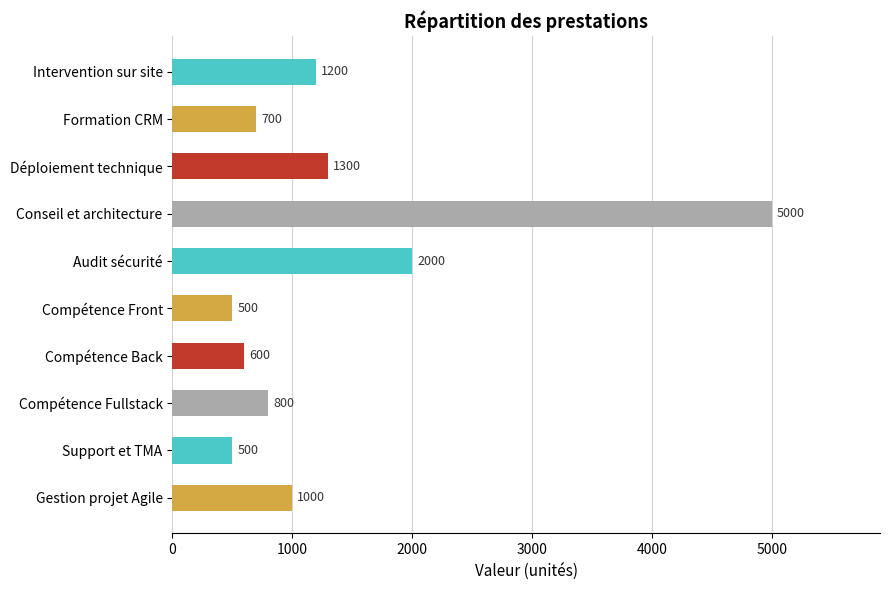

True or false: the data shows 2619 at Audit sécurité.

False